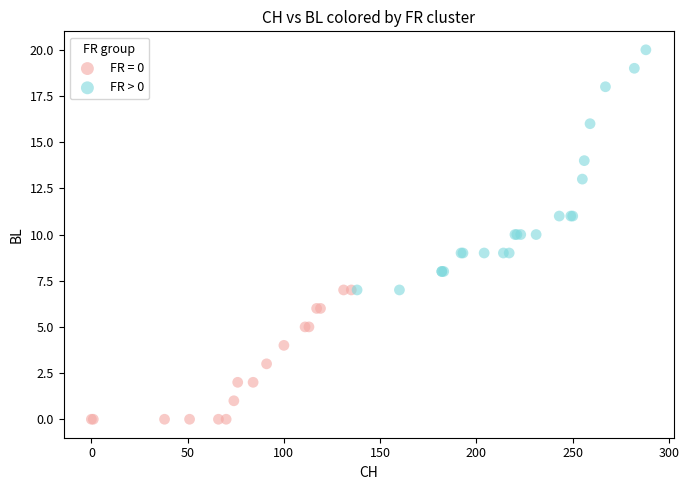

Which series reaches the maximum Y coordinate?

FR > 0